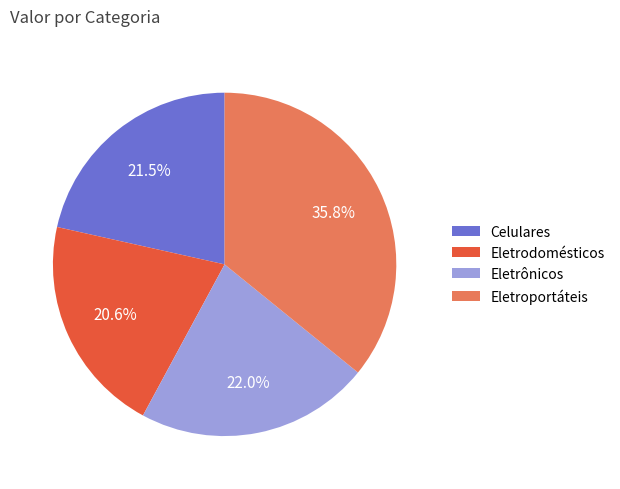

To the nearest percent, what is the combined percentage of Eletrônicos and Eletroportáteis?

58%